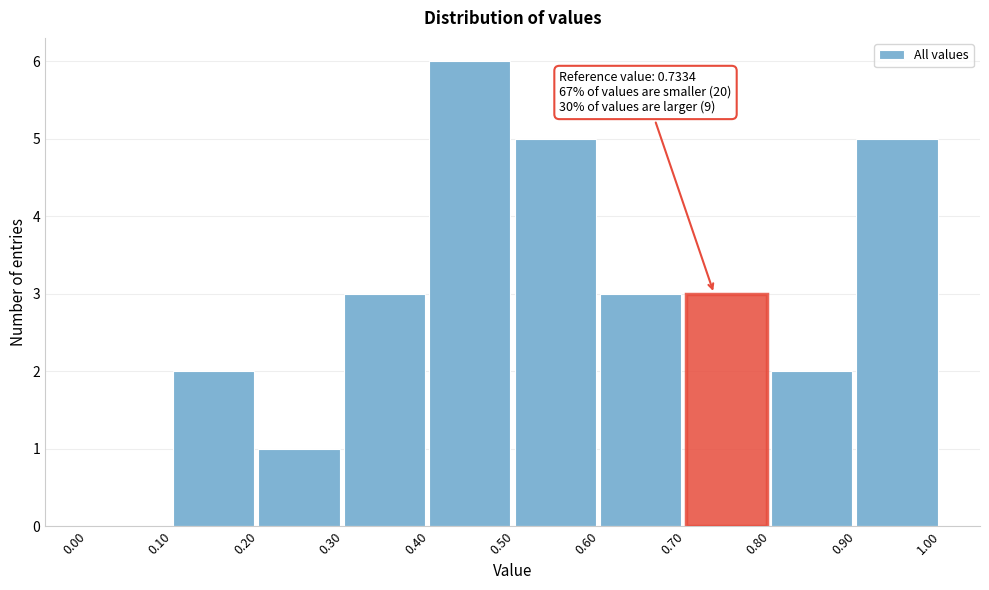

Over which range of the x-axis is the bar tallest?

0.40 to 0.50